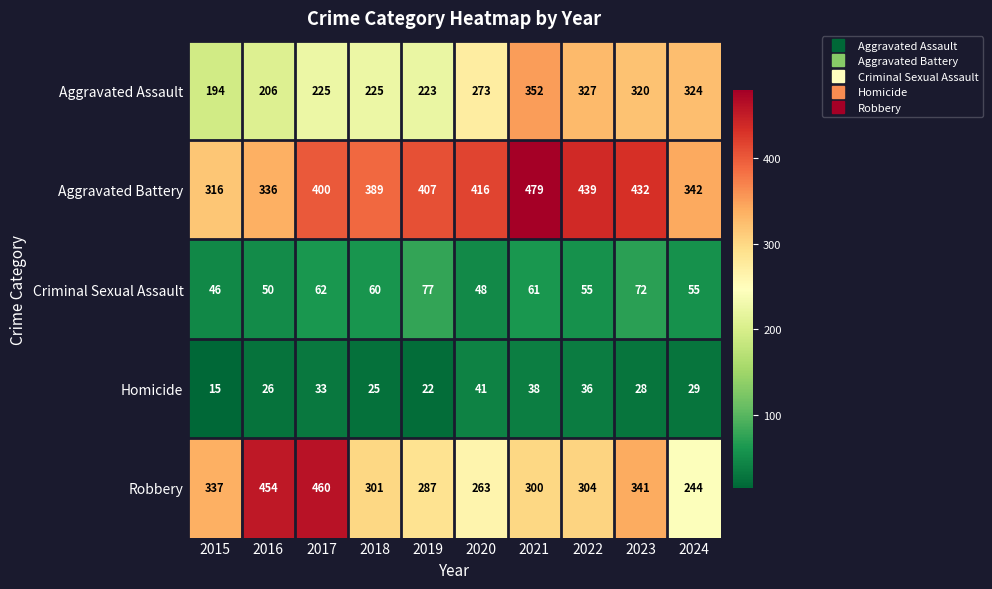

Is it true that Criminal Sexual Assault equals 55 at 2024?

True